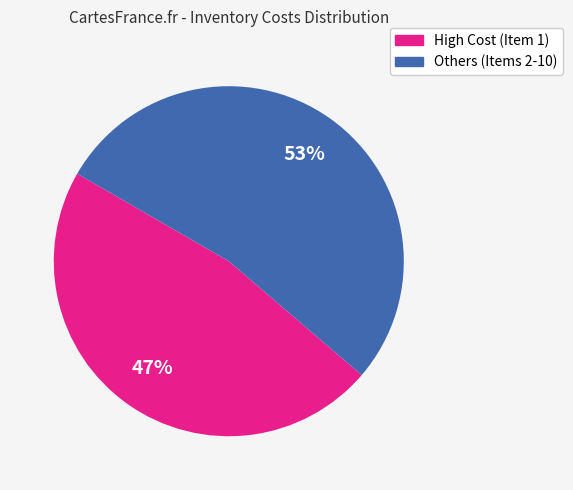

To the nearest percent, what is the difference between the largest and smallest slice percentages?

6%